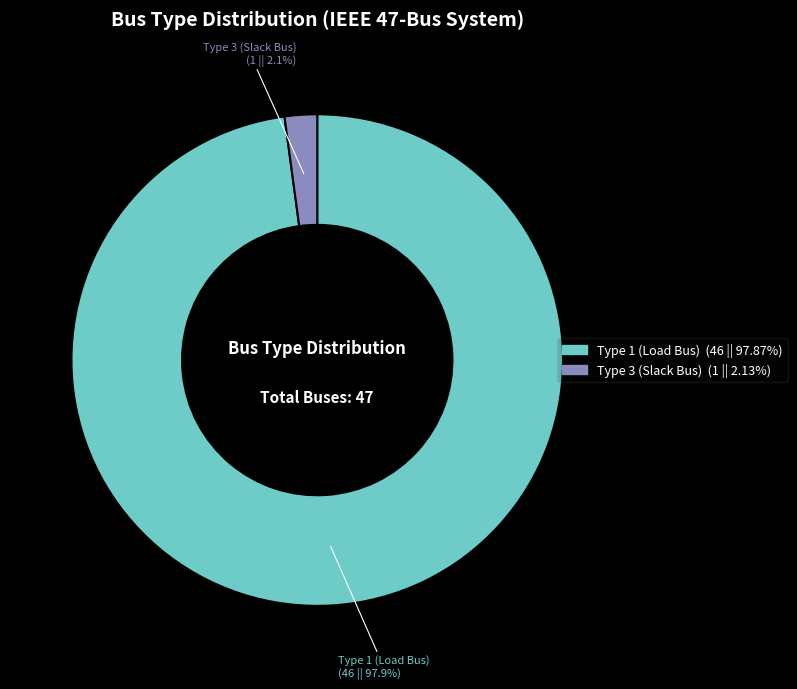

Is there any slice that represents more than half of the pie?

Yes